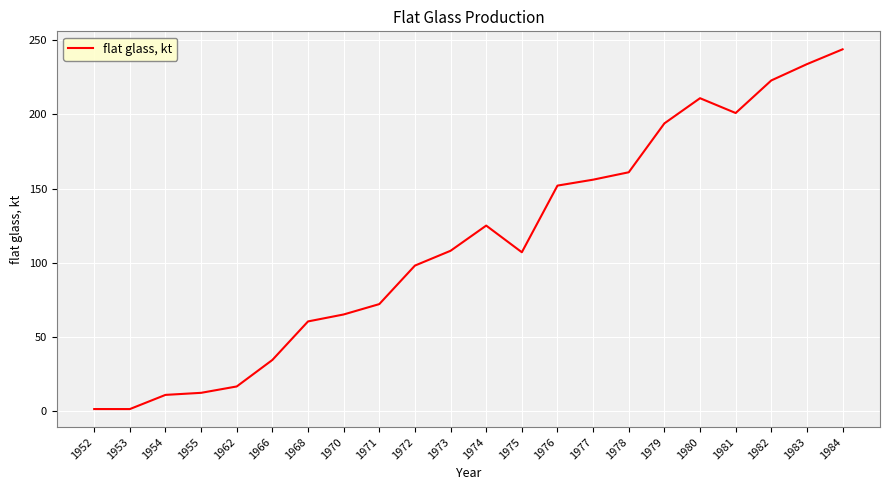

At which label is the value closest to 122?

1974